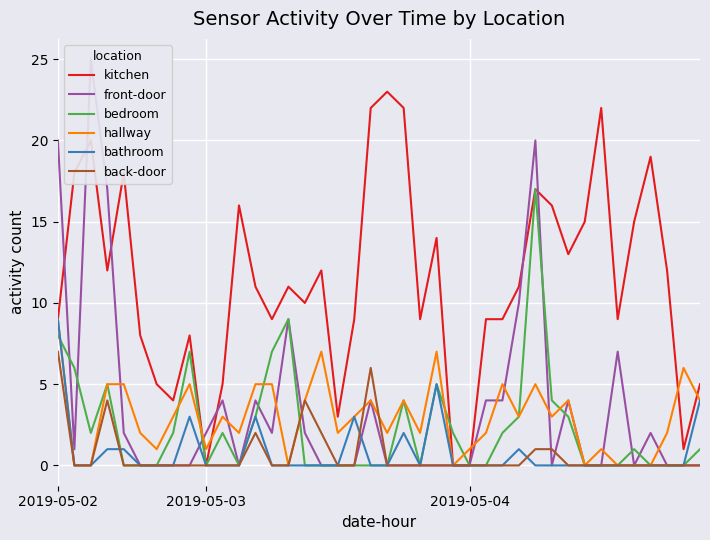

Is this an area chart (filled region under the line)?

No